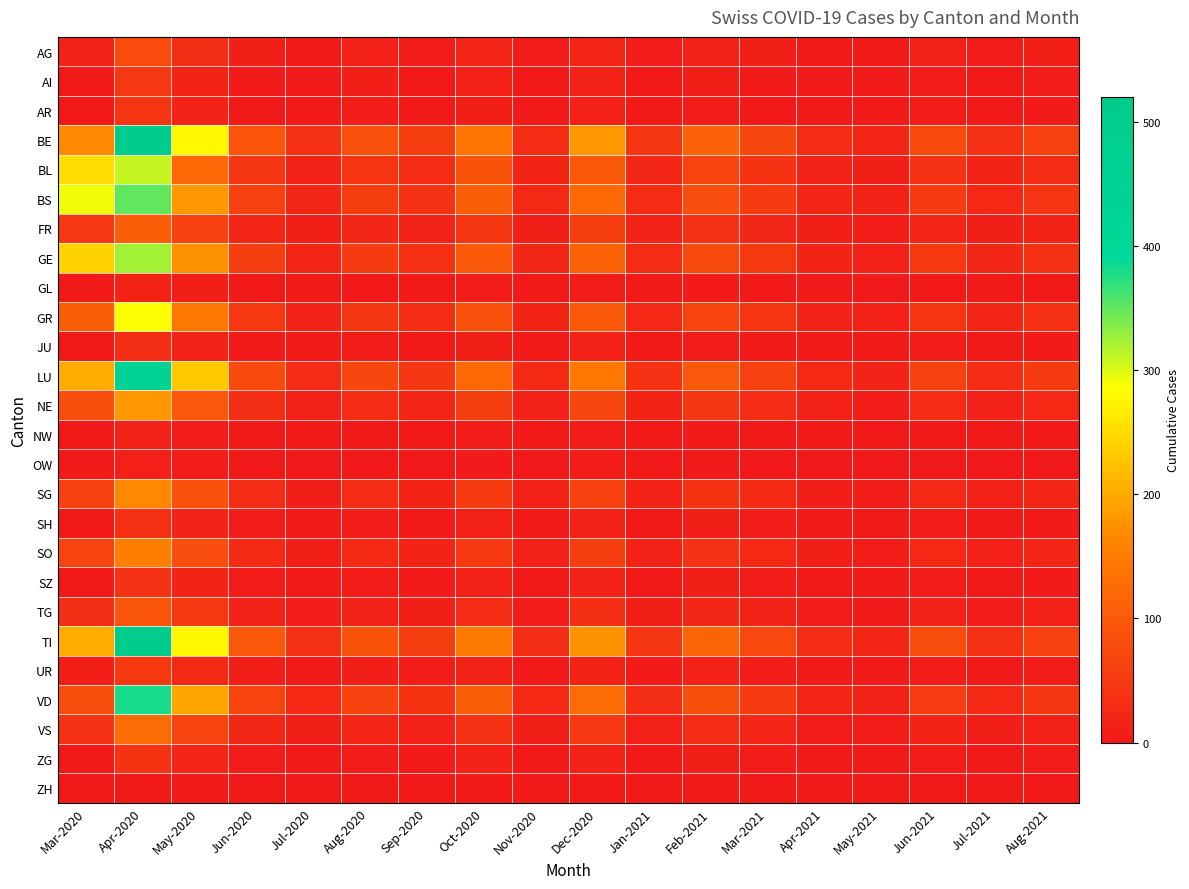

Rank the series at Jun-2020 from highest to lowest value.

TI, BE, LU, VD, BS, GE, GR, BL, NE, SG, SO, VS, FR, TG, AG, UR, ZG, SH, SZ, AI, JU, AR, GL, NW, OW, ZH